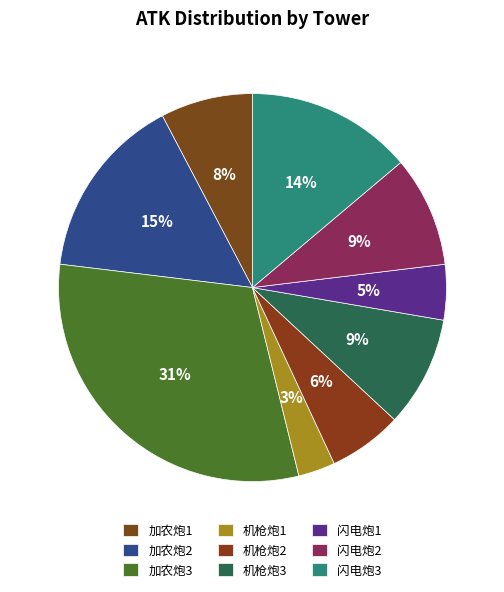

Rank the categories by value from highest to lowest.

加农炮3, 加农炮2, 闪电炮3, 机枪炮3, 闪电炮2, 加农炮1, 机枪炮2, 闪电炮1, 机枪炮1